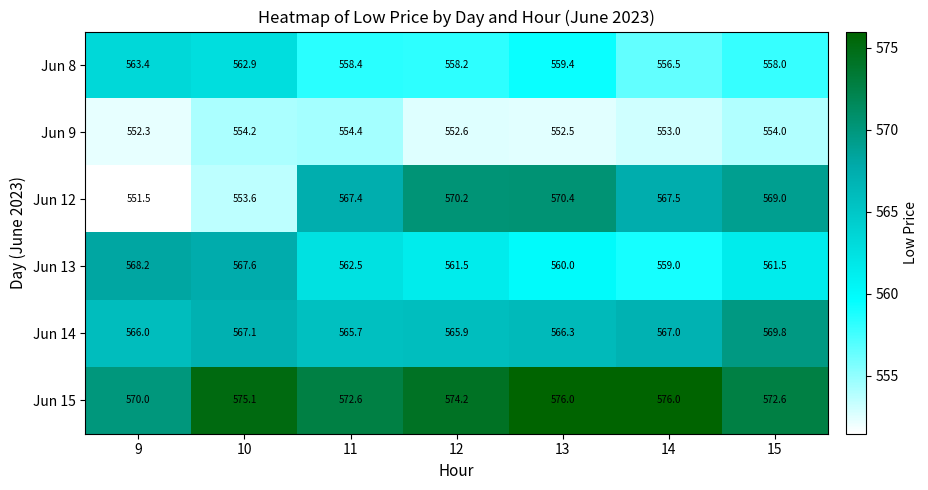

What is the difference between the maximum and second lowest values in the Jun 15 series?

3.4